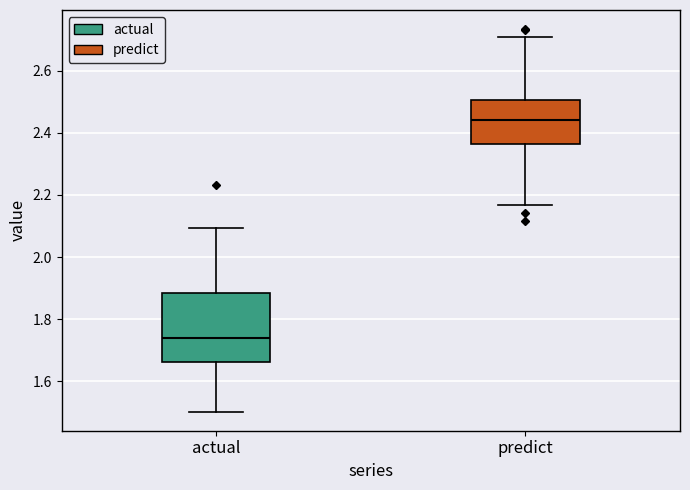

Comparing the boxes themselves (not the whiskers), which one is the tallest?

actual